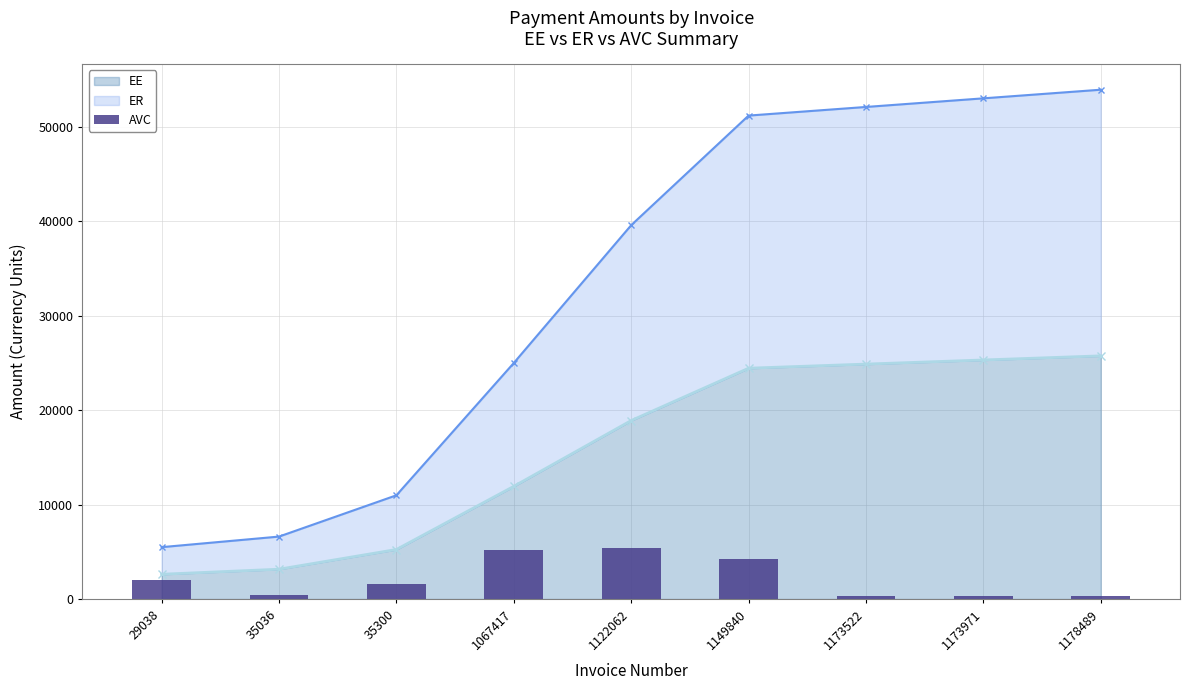

What is the difference between the second highest and minimum values?

4831.6